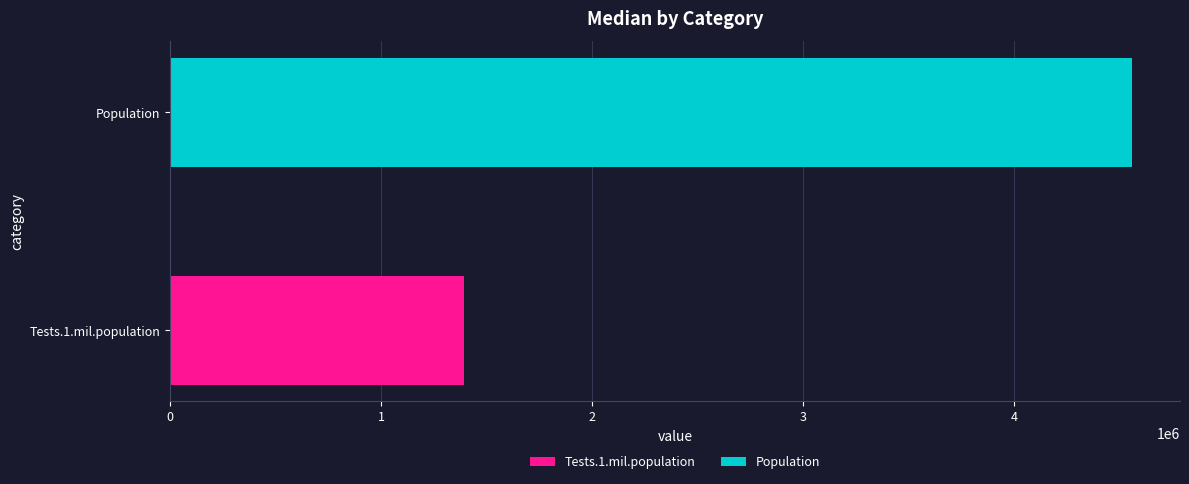

What position from the left is Population?

2